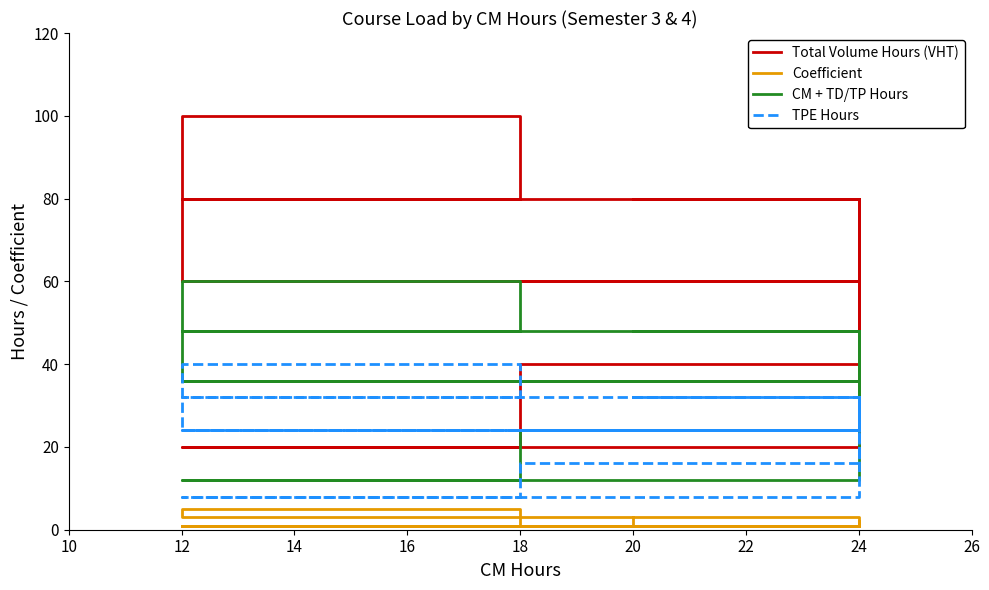

How many interior local peaks does the Coefficient series have?

2